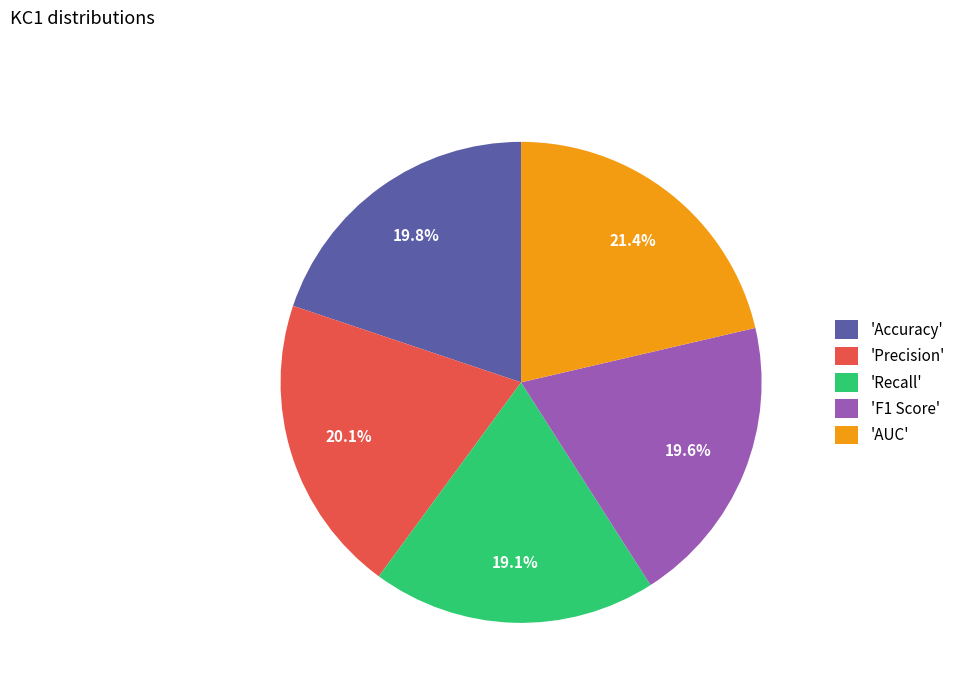

Count the number of slices in the pie.

5